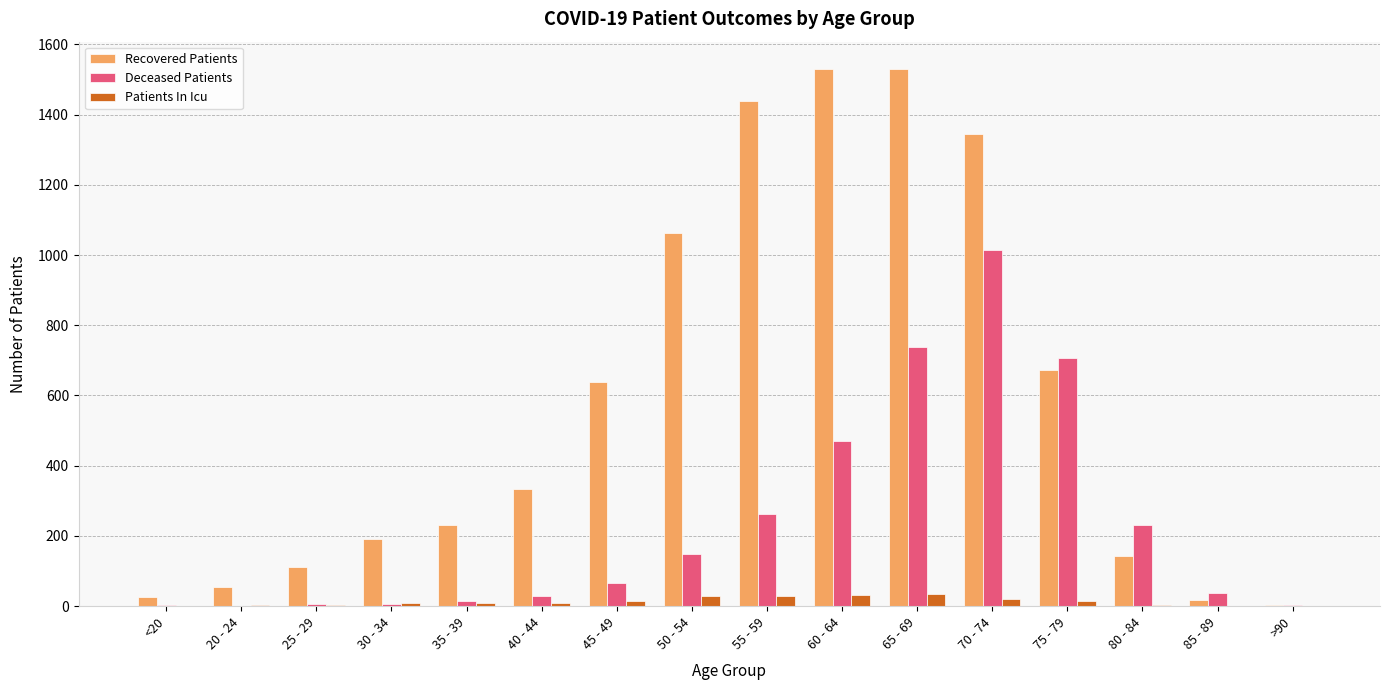

Count the number of data series in this chart.

3